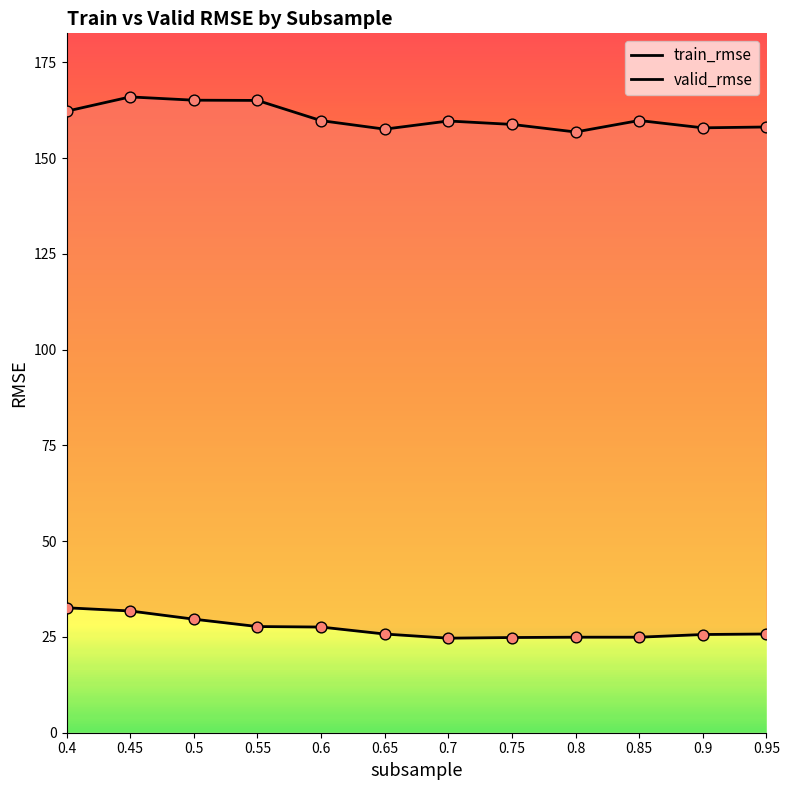

Which series has the largest total across all categories?

valid_rmse